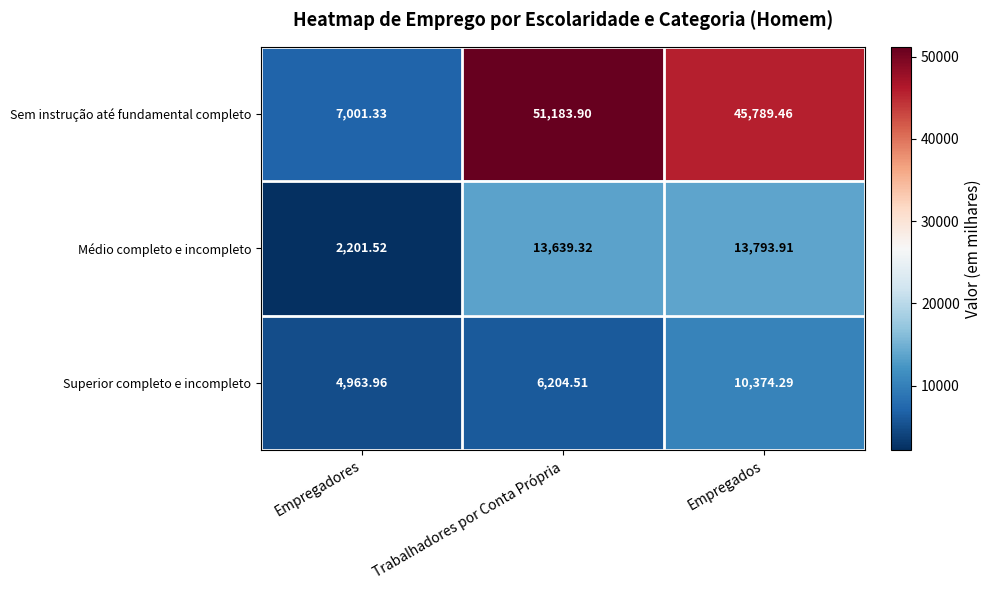

Count the number of categories in the chart.

3